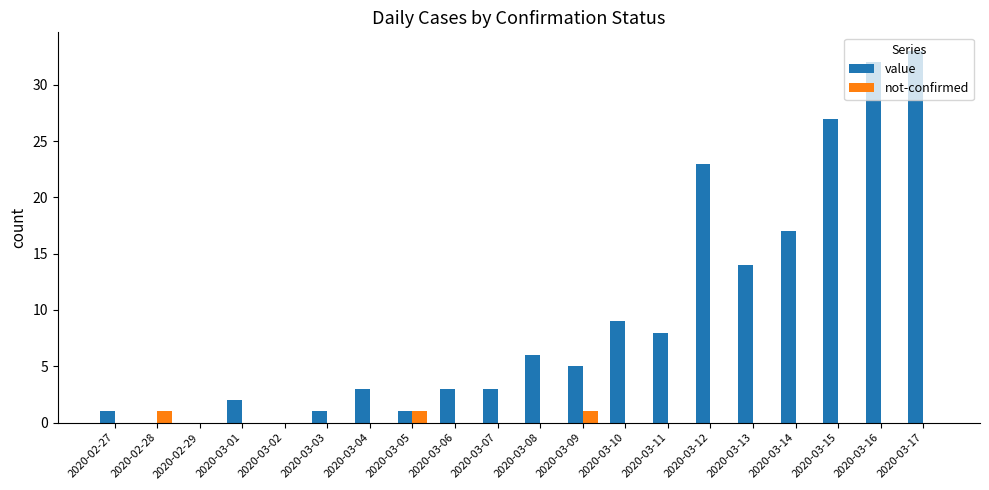

Reading left to right, transcribe all the data shown in this chart.

value: 2020-02-27=1	2020-02-28=0	2020-02-29=0	2020-03-01=2	2020-03-02=0	2020-03-03=1	2020-03-04=3	2020-03-05=1	2020-03-06=3	2020-03-07=3	2020-03-08=6	2020-03-09=5	2020-03-10=9	2020-03-11=8	2020-03-12=23	2020-03-13=14	2020-03-14=17	2020-03-15=27	2020-03-16=32	2020-03-17=33
not-confirmed: 2020-02-27=0	2020-02-28=1	2020-02-29=0	2020-03-01=0	2020-03-02=0	2020-03-03=0	2020-03-04=0	2020-03-05=1	2020-03-06=0	2020-03-07=0	2020-03-08=0	2020-03-09=1	2020-03-10=0	2020-03-11=0	2020-03-12=0	2020-03-13=0	2020-03-14=0	2020-03-15=0	2020-03-16=0	2020-03-17=0